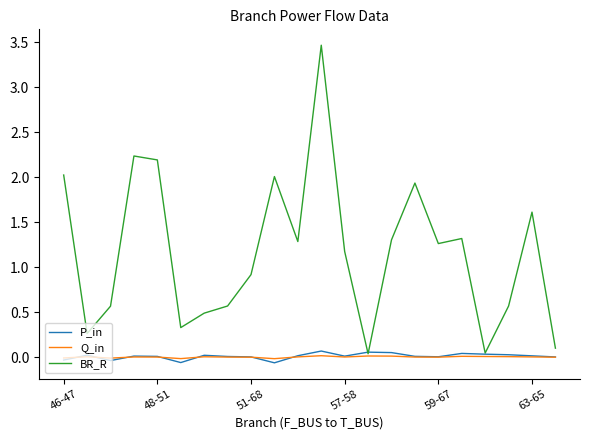

Which series has the largest total across all categories?

BR_R